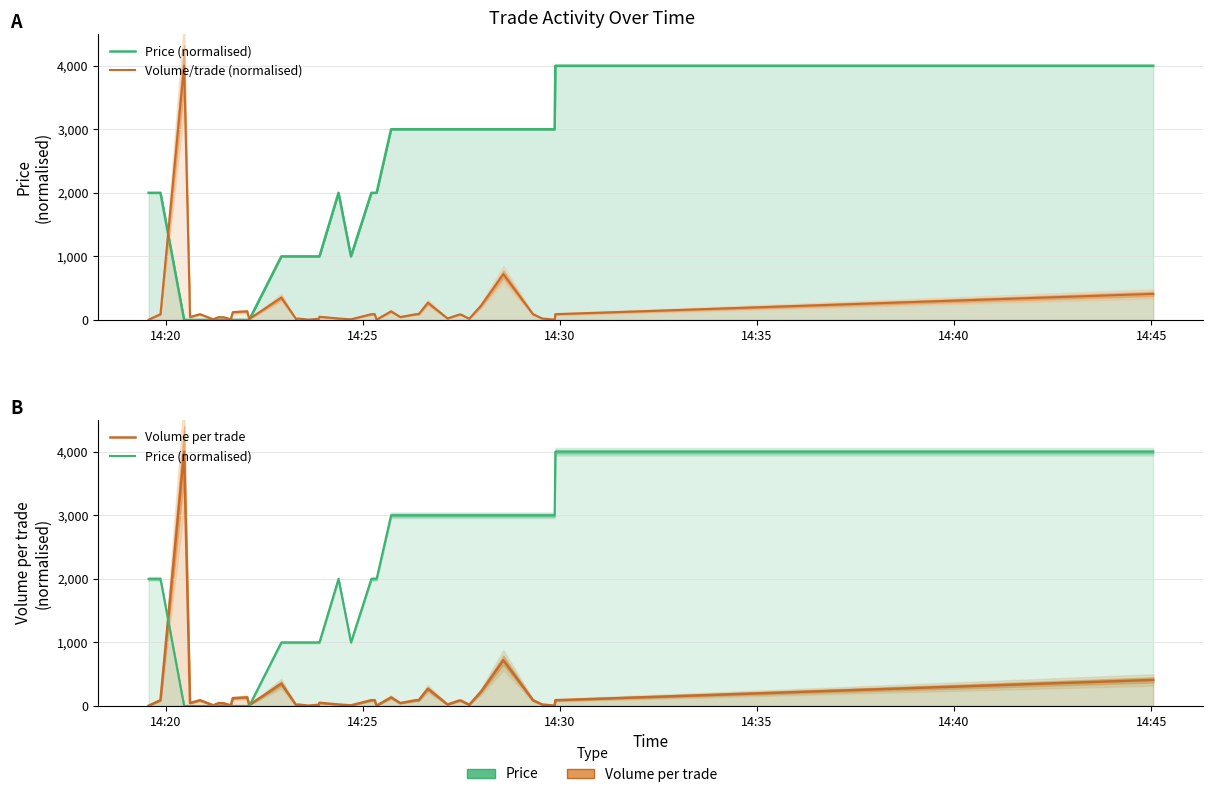

How many values in the Price (normalised) series are below 2000?

18